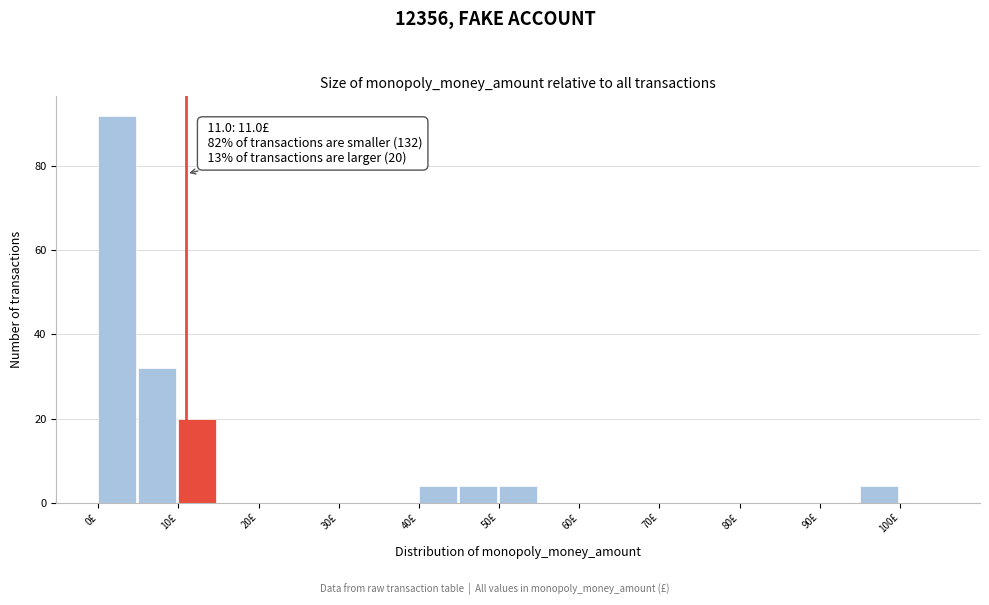

Over which range of the x-axis is the bar tallest?

0 to 5